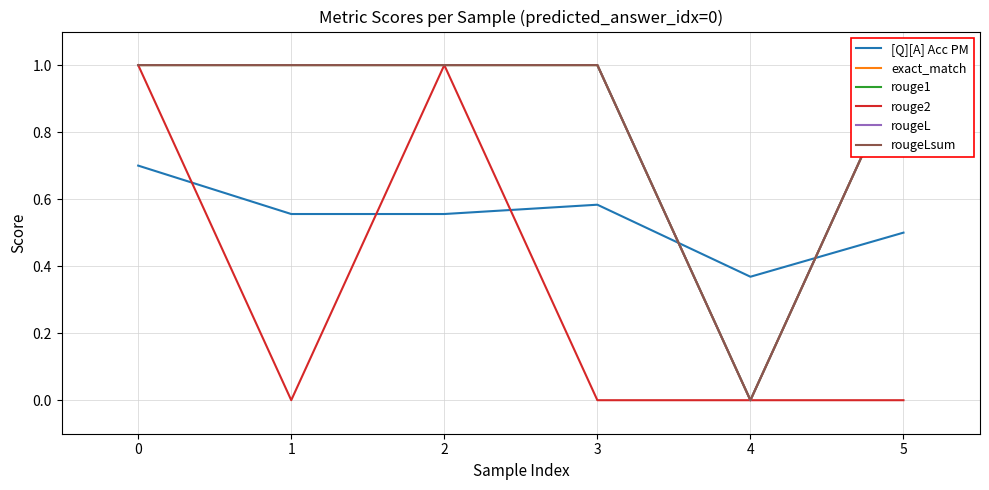

What is the sum of the rouge2 values at 2 and 4?

1.0